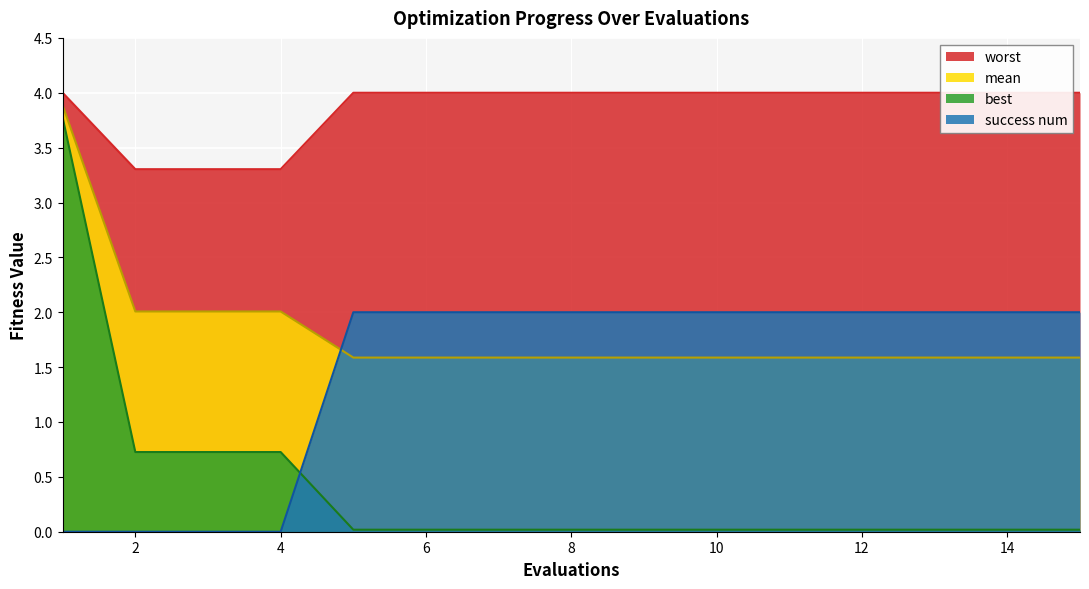

What is the lowest value of the worst series?

3.3